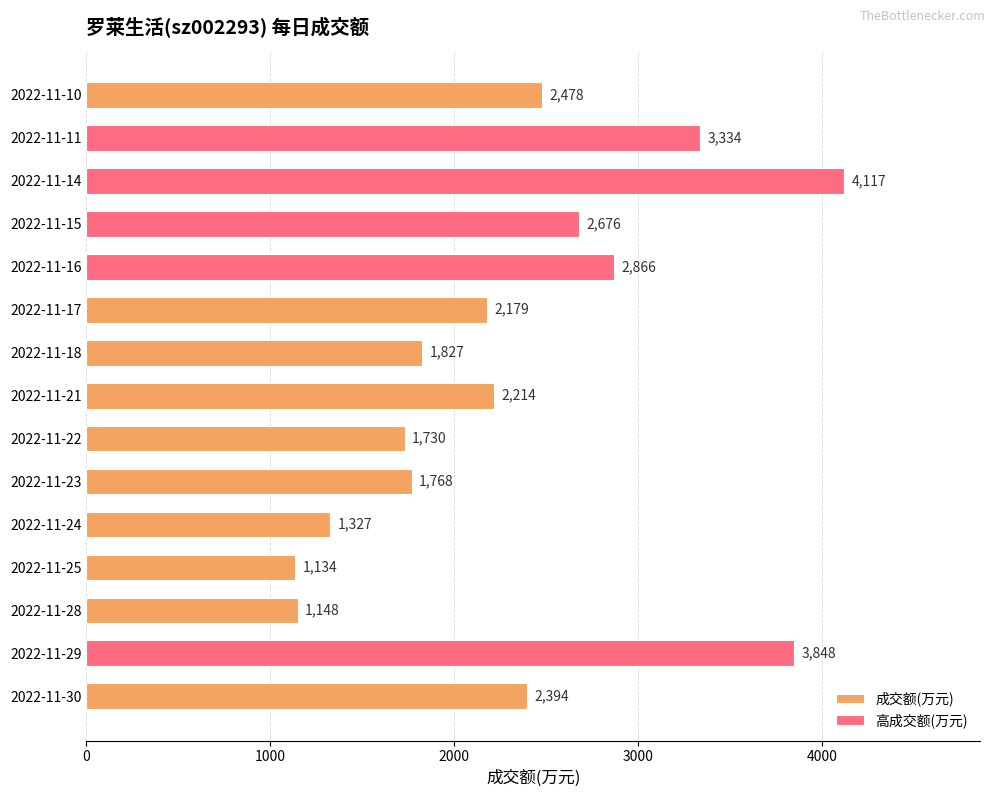

What is the sum of the values at 2022-11-16 and 2022-11-17?

5045